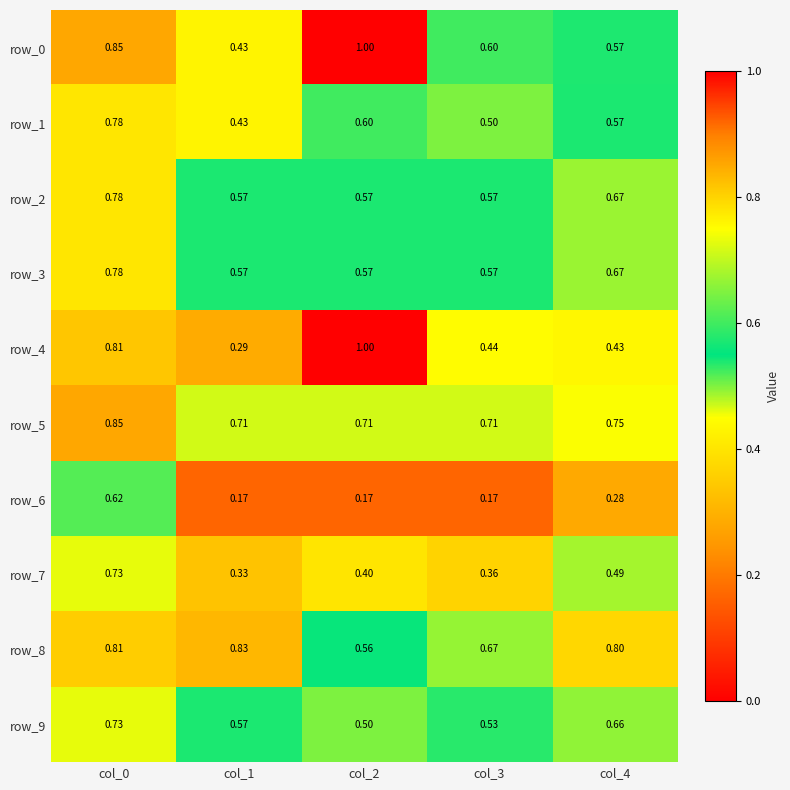

Is the value of row_7 at col_4 greater than the value of row_5 at col_4?

No